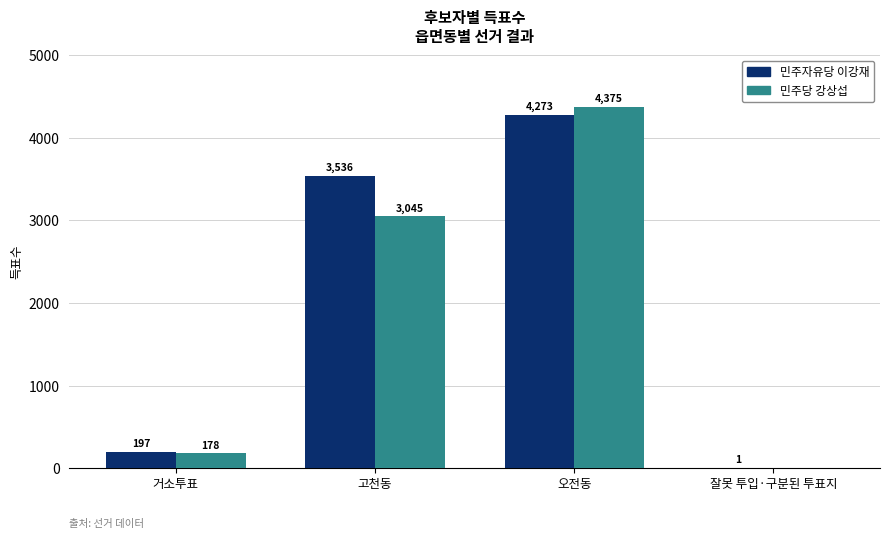

The 민주자유당 이강재 series shows 1837 at 고천동. True or false?

False